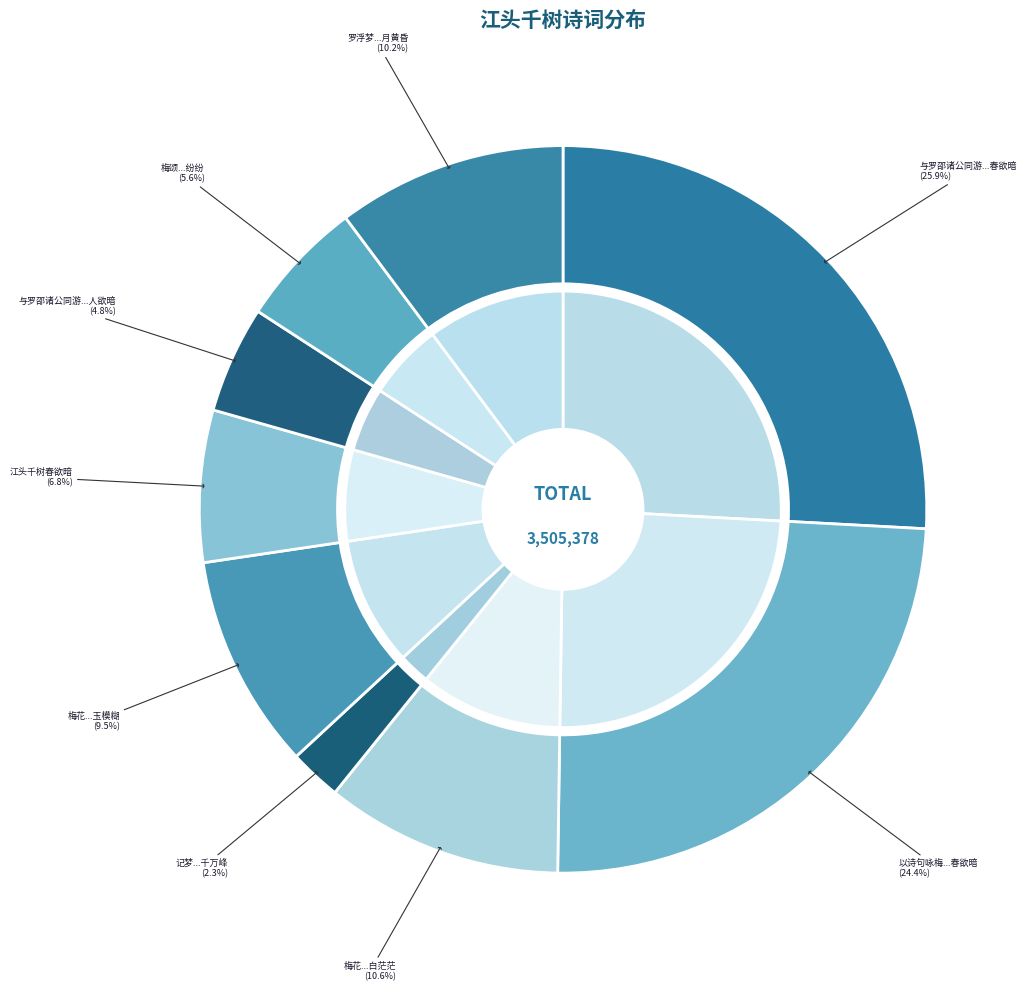

Count the number of slices in the pie.

9